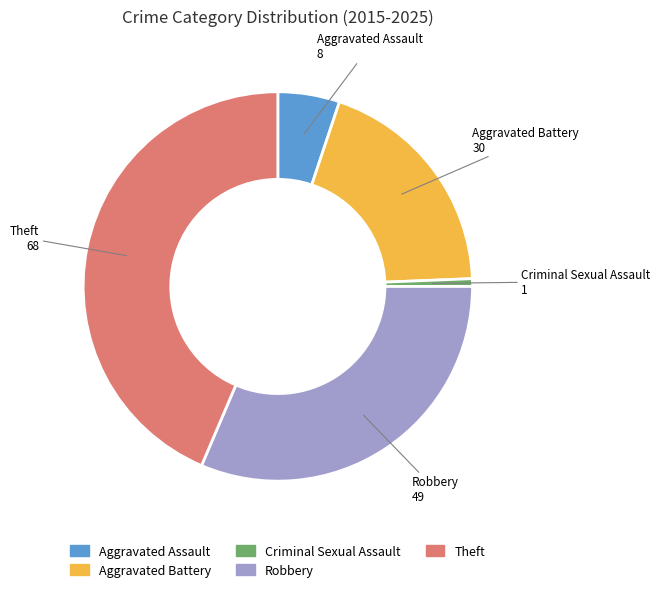

Is there any slice that represents more than half of the pie?

No